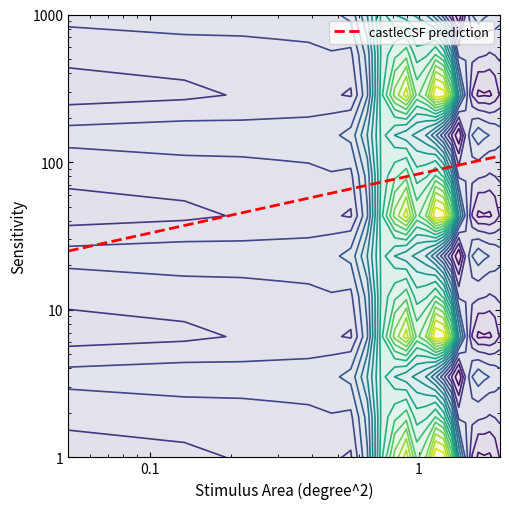

What is the average value?

67.5